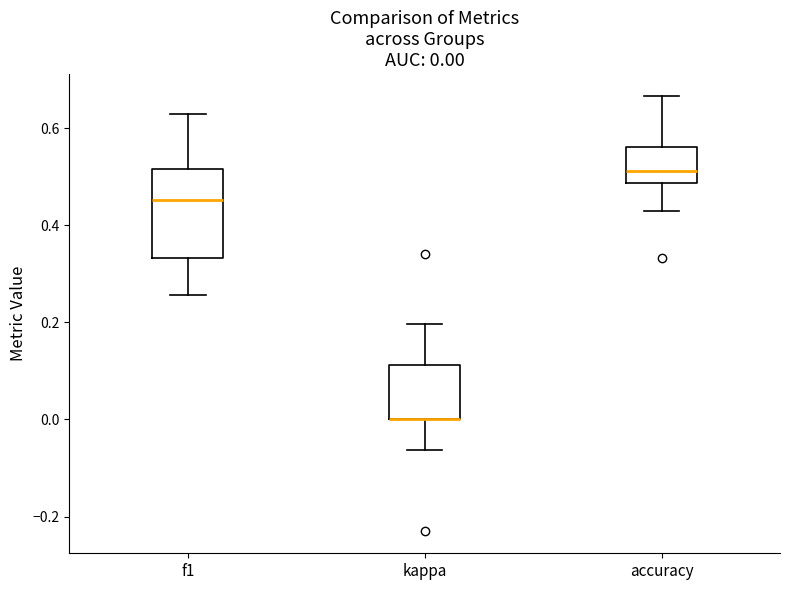

Which box is the tallest, from its lower edge to its upper edge?

f1